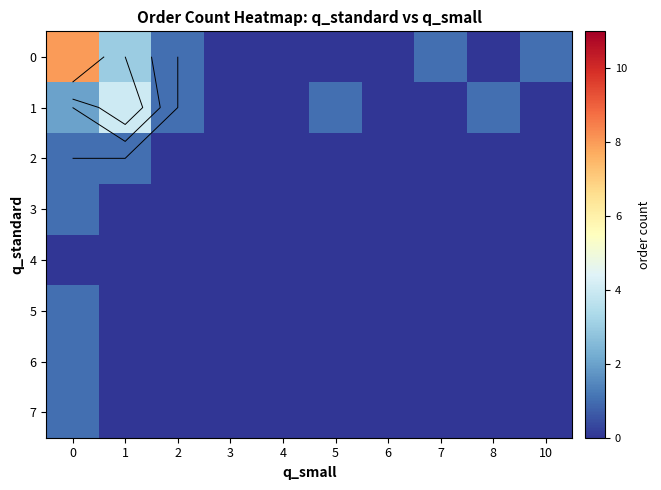

How many categories are shown in the chart?

10